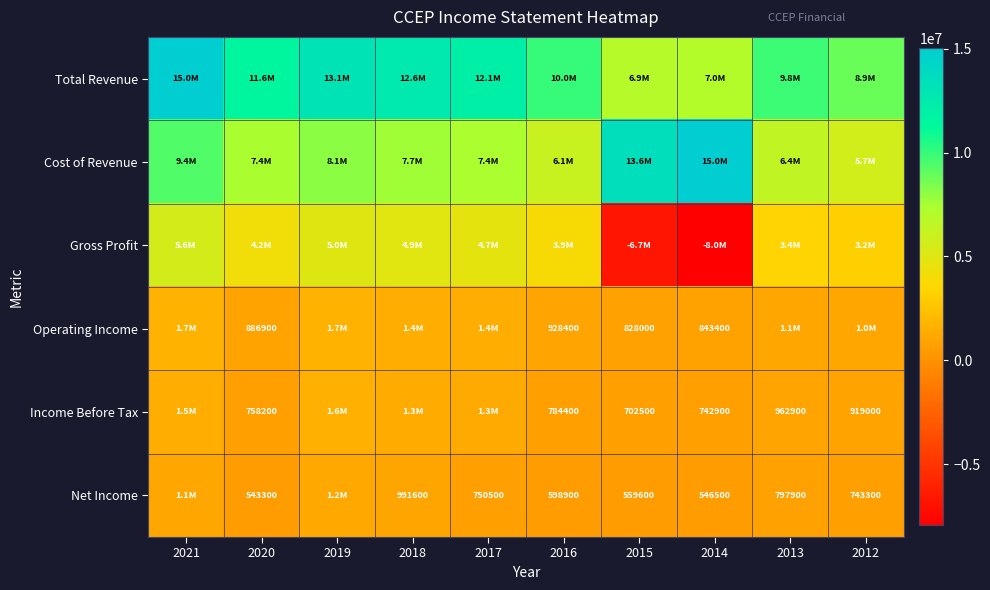

At which category does the chart reach its peak across all series?

2021